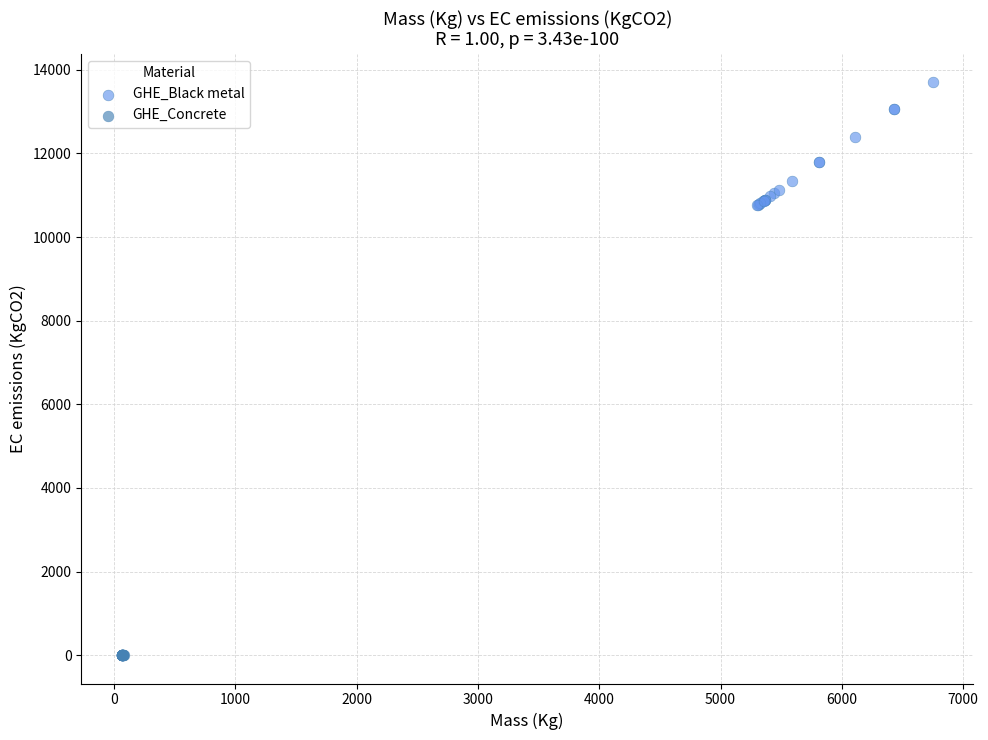

Which series has the widest spread of Y values?

GHE_Black metal